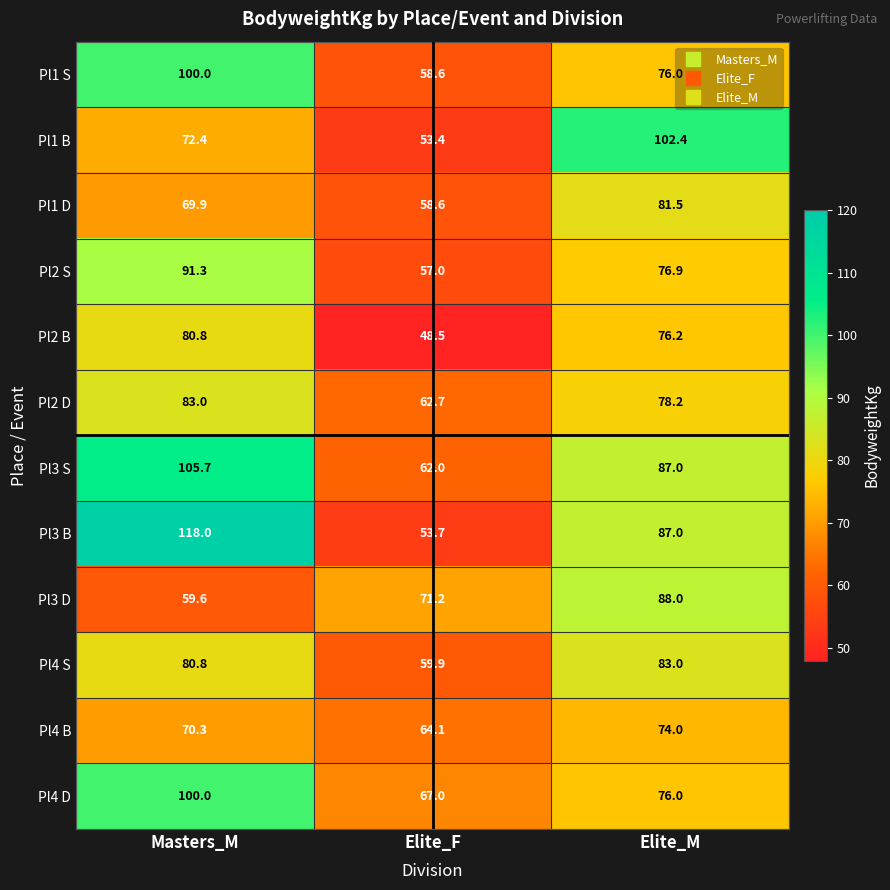

Where does the Pl3 S series first go above 87?

Masters_M